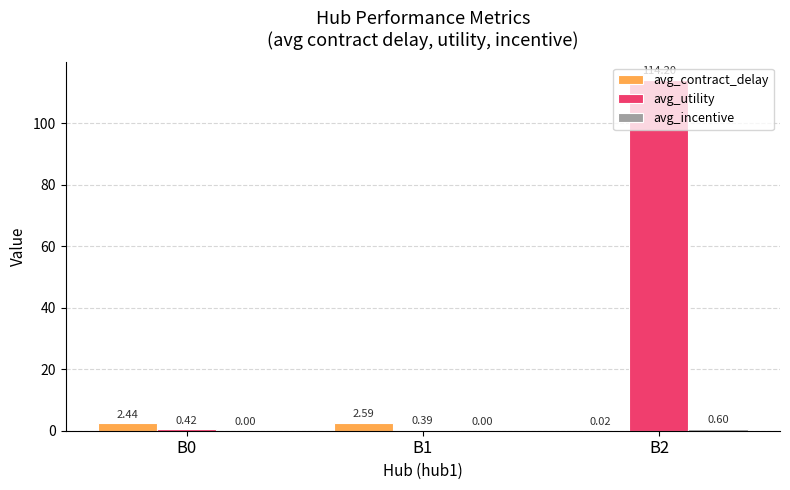

Which series changed the most between B0 and B2?

avg_utility